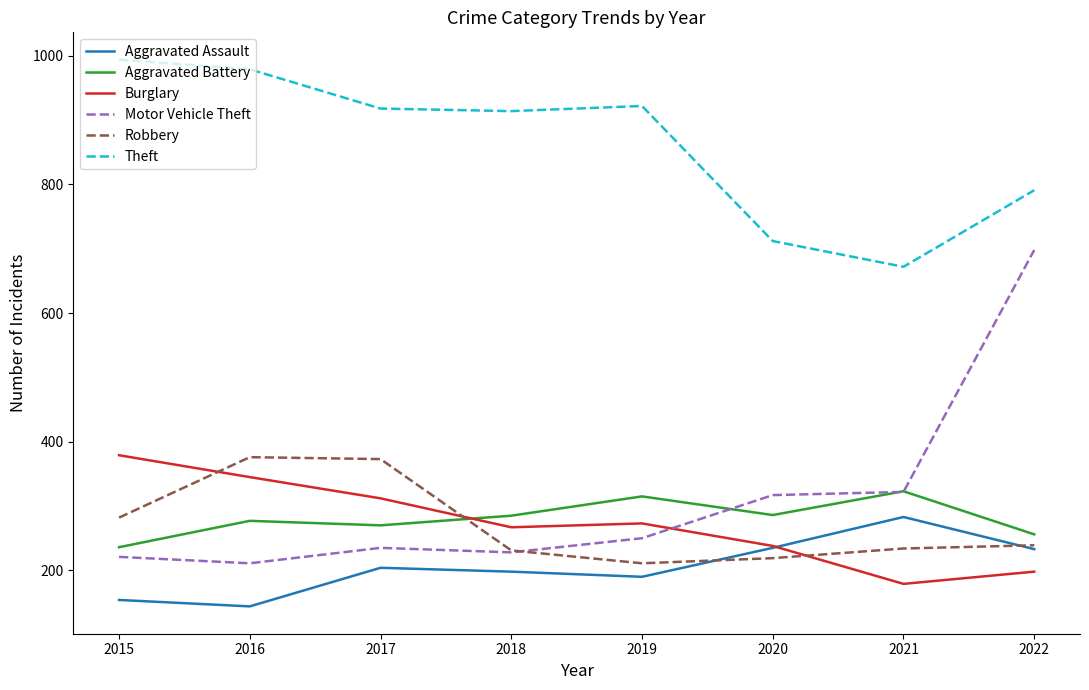

At 2019, list the series in order from largest to smallest.

Theft, Aggravated Battery, Burglary, Motor Vehicle Theft, Robbery, Aggravated Assault